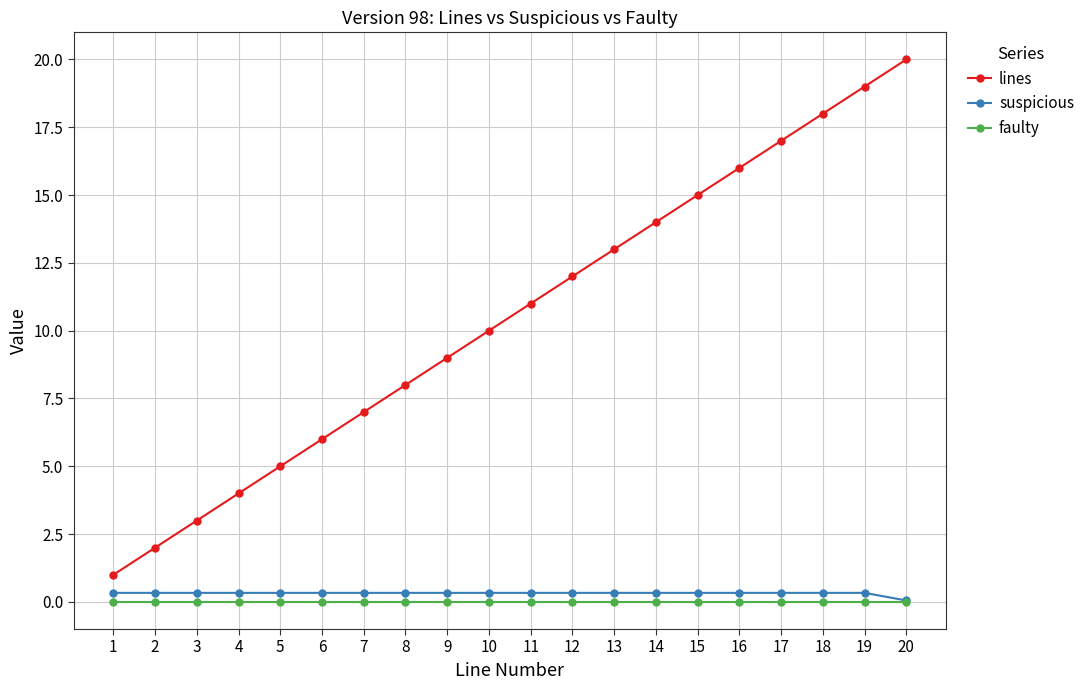

What is the maximum value for suspicious?

0.3